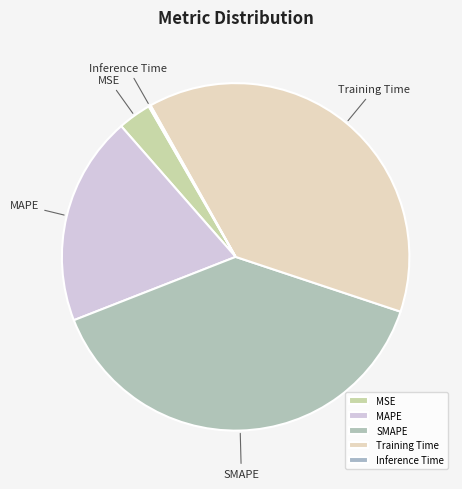

Approximately how many times larger is the value at MAPE compared to SMAPE?

0.5